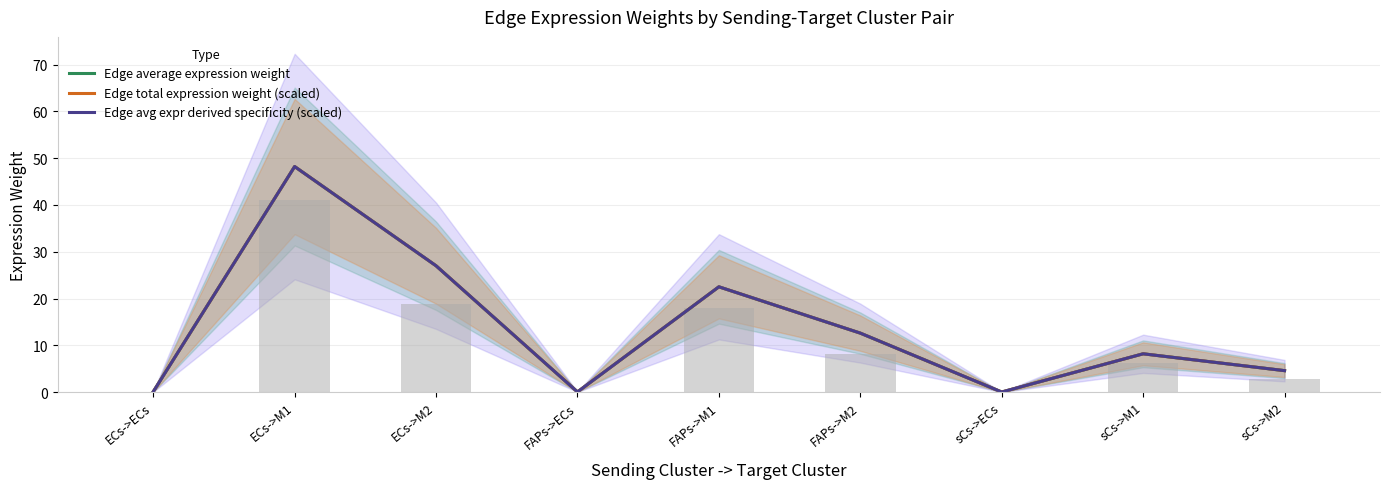

What are all the series names shown in the legend?

Edge average expression weight, Edge total expression weight (scaled), Edge avg expr derived specificity (scaled)